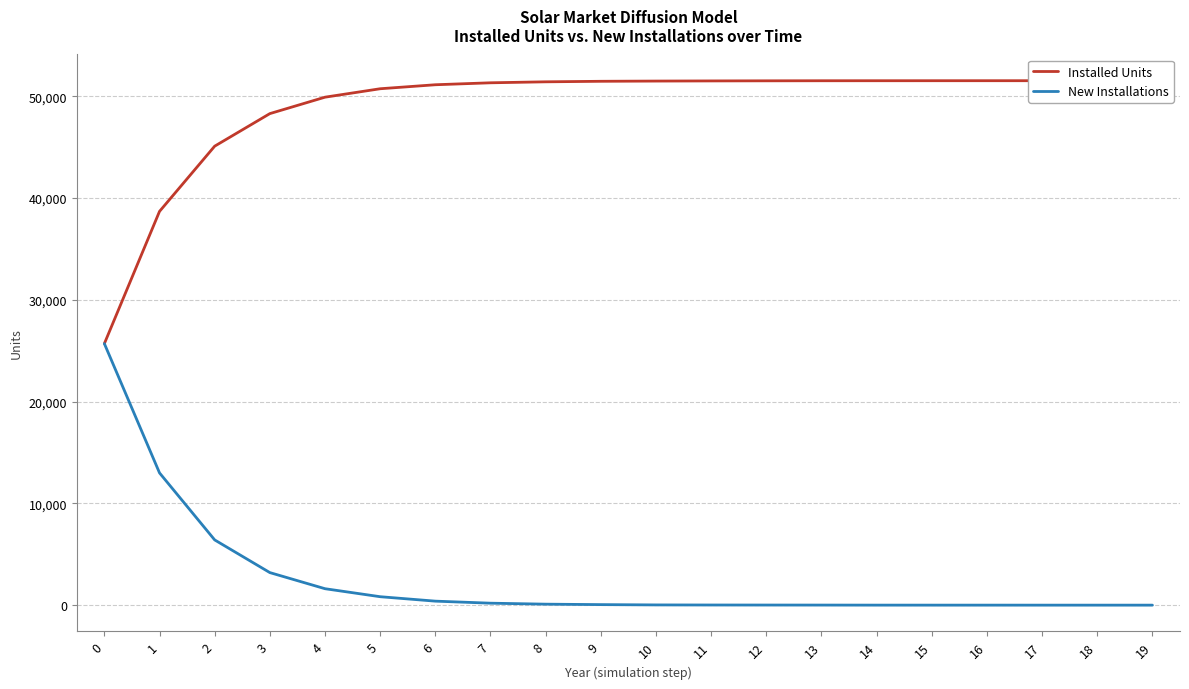

Between 1 and 10, which series saw the biggest shift?

New Installations